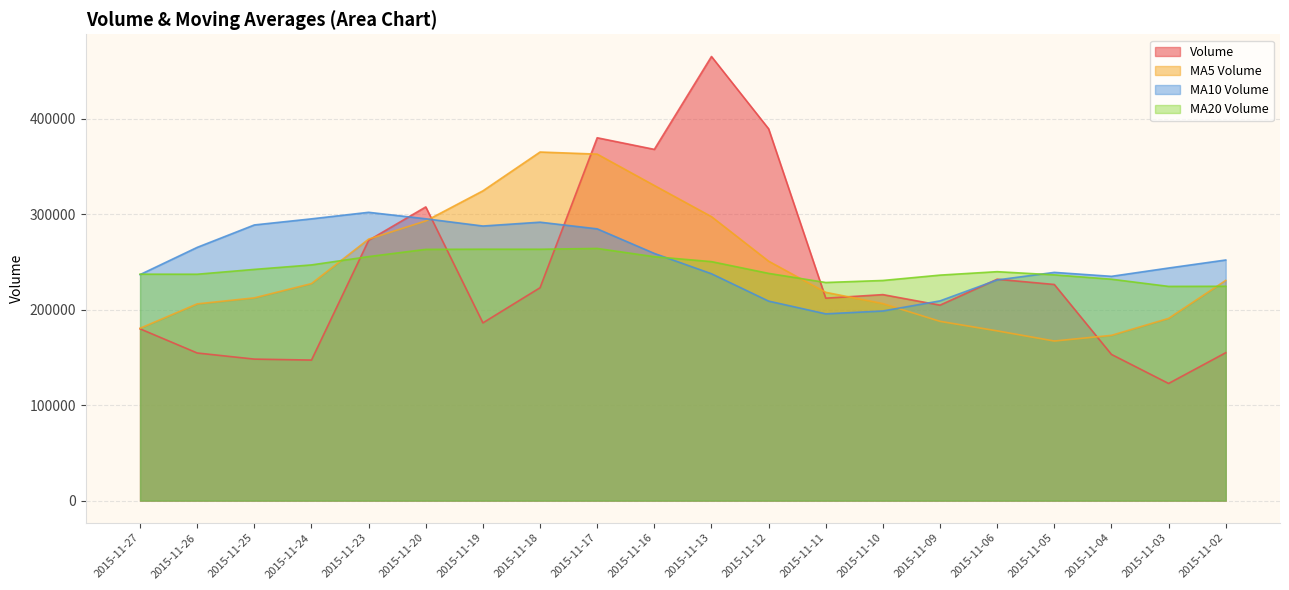

List the series in order of their peak value, highest first.

Volume, MA5 Volume, MA10 Volume, MA20 Volume